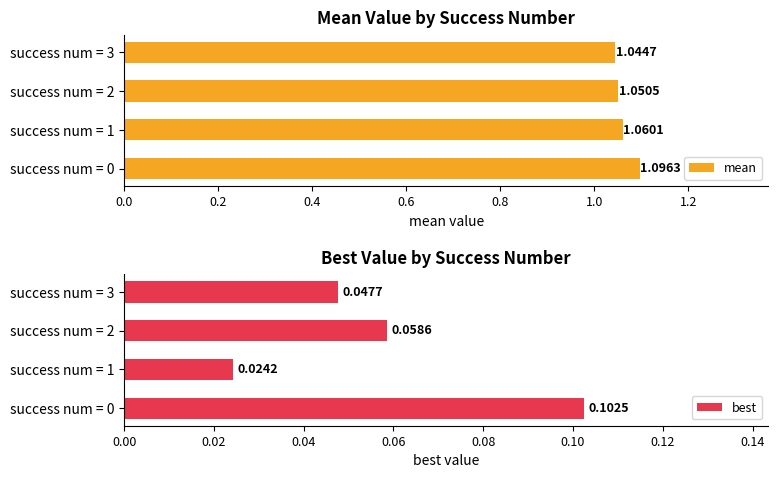

What is the sum of the mean values at success num = 2 and success num = 3?

2.1